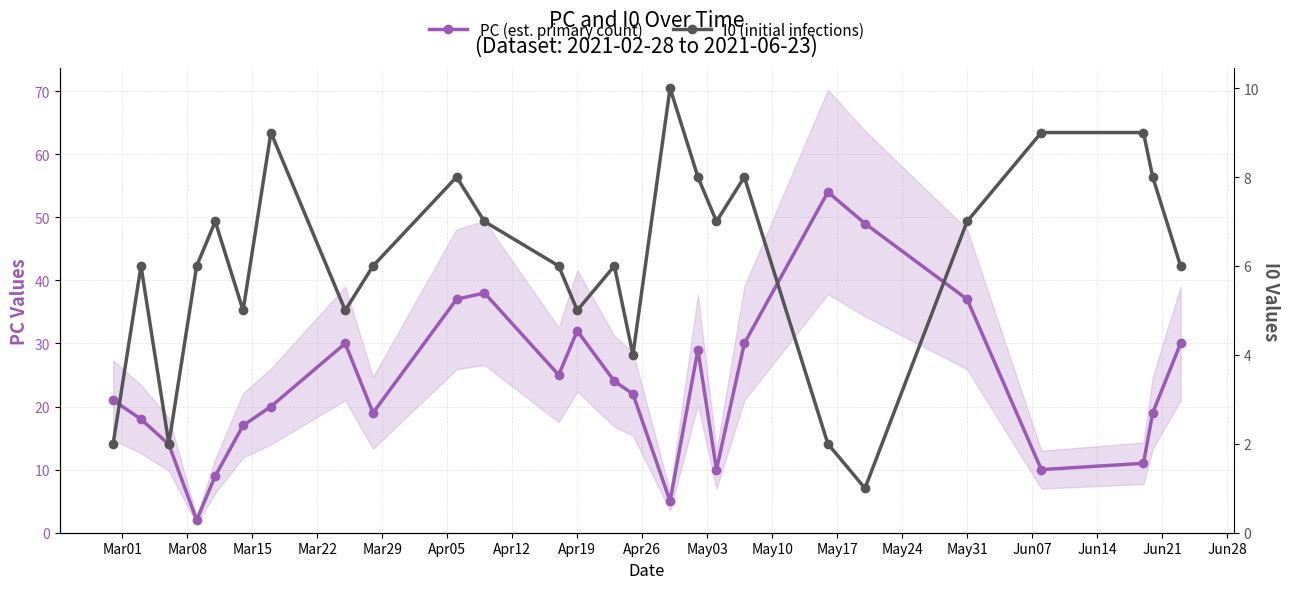

What is the greatest value displayed?

54